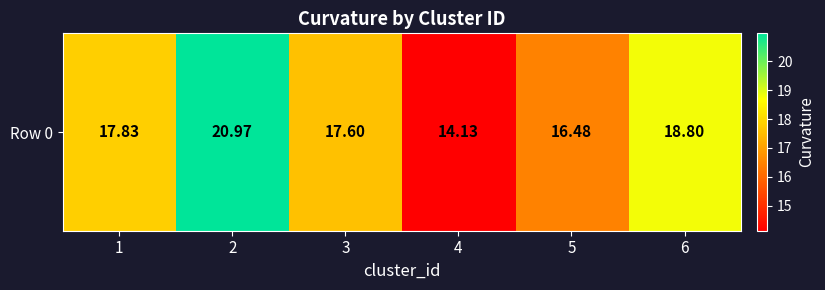

At which label does the data first exceed 17?

1